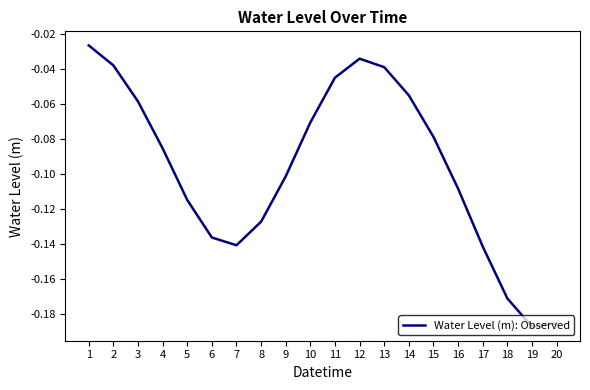

What is the difference between the second highest and second lowest values?

0.2